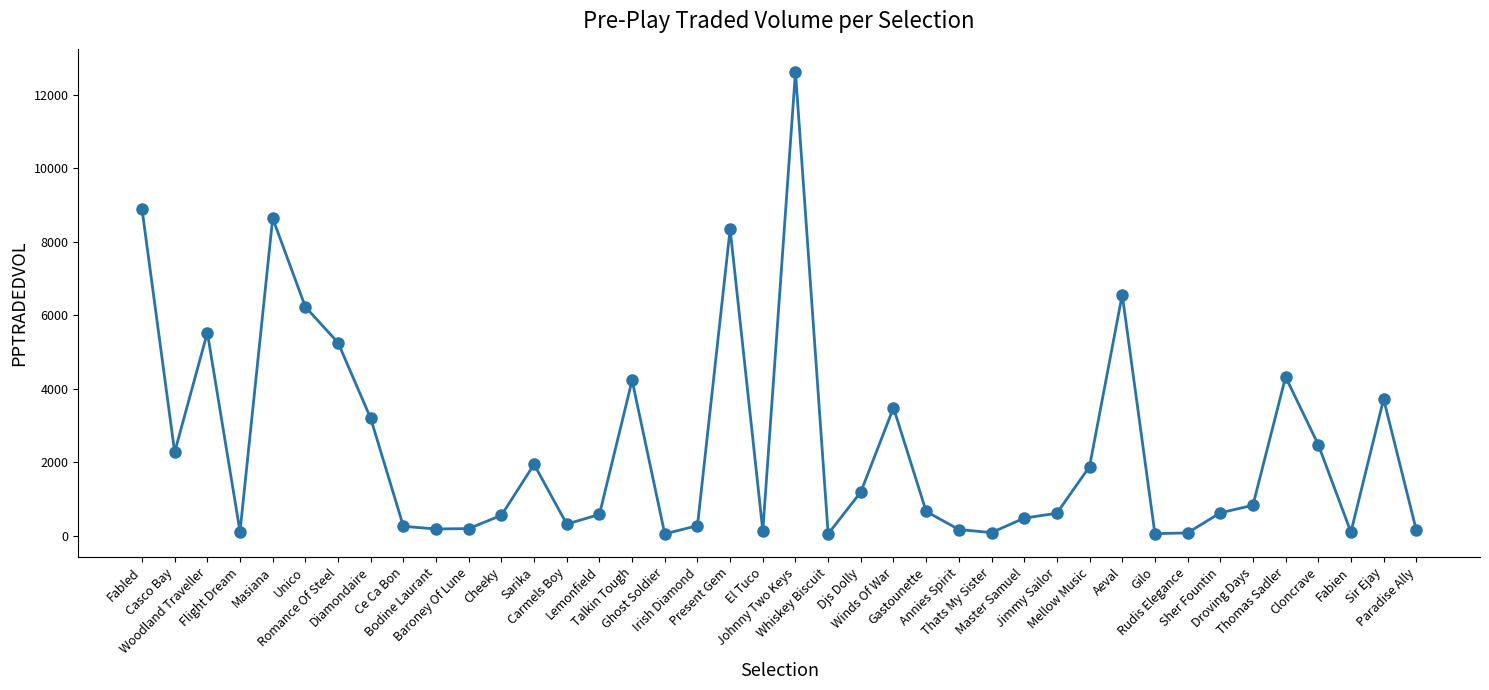

True or false: there are more than 2 points higher than both neighbors.

True